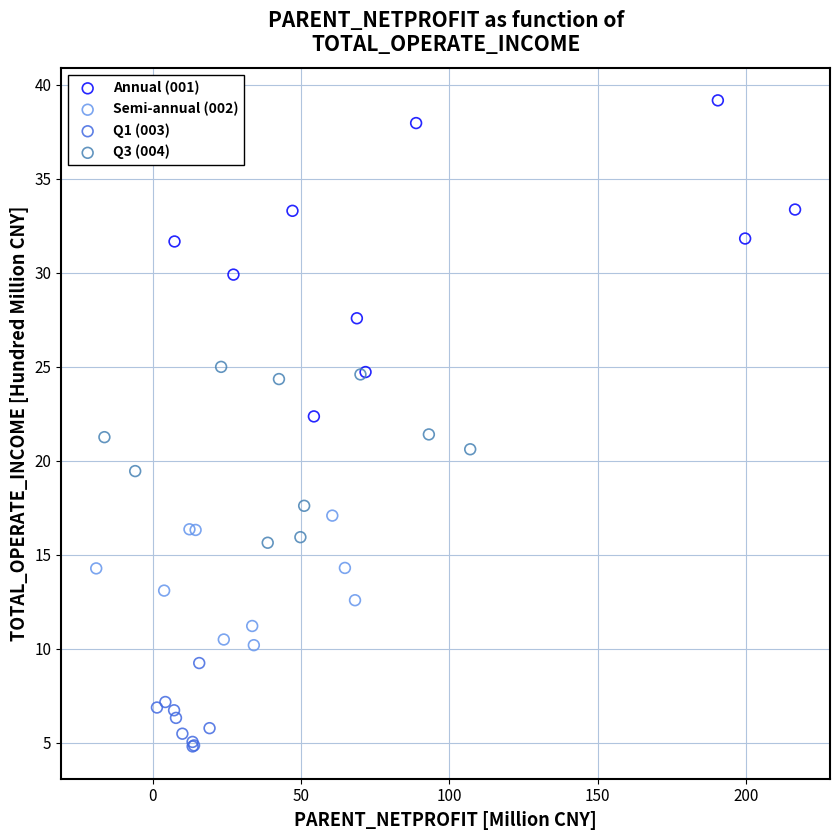

Which series has the largest Y range (max minus min)?

Annual (001)